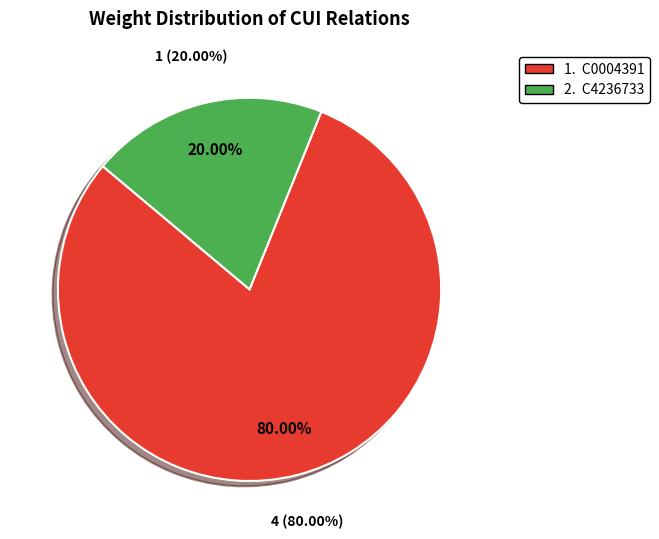

Do C4236733 and C0004391 together represent more than half of the pie?

Yes